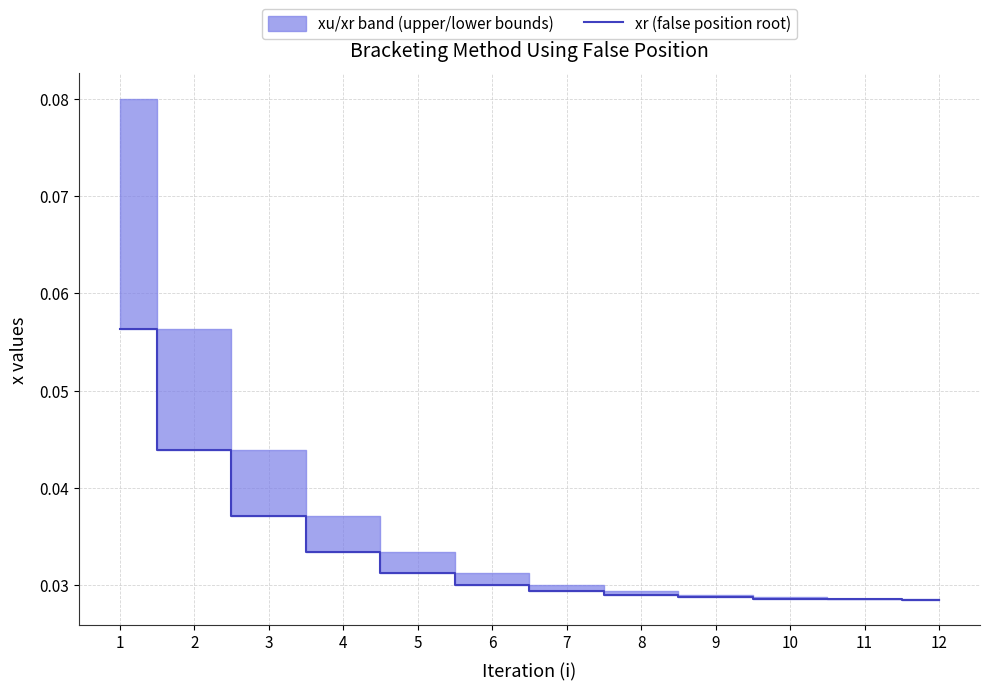

How many values are between 0 and 1?

12